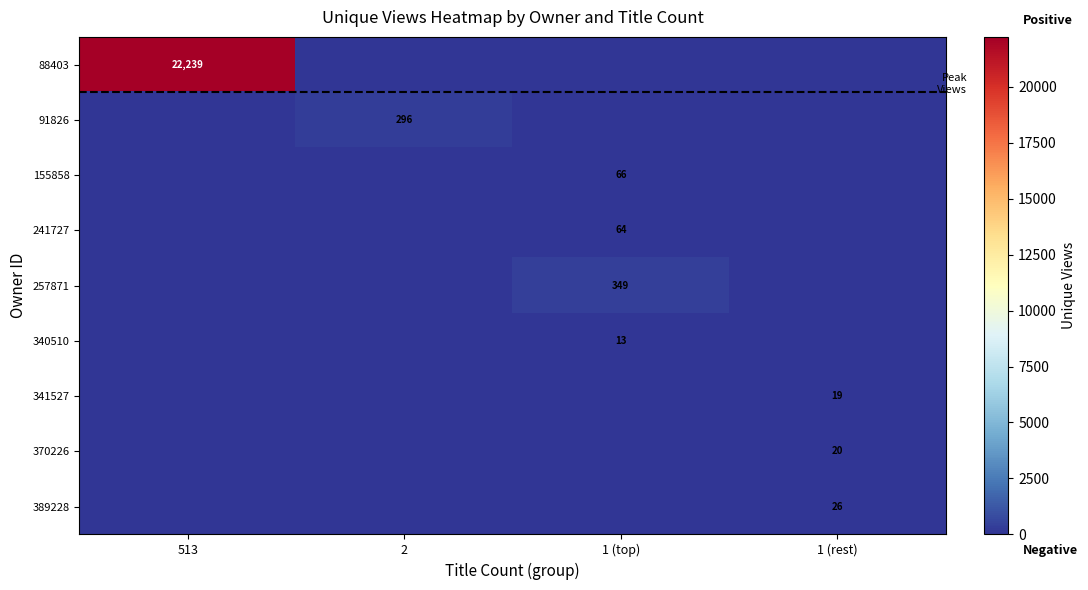

How many series are shown in this chart?

6